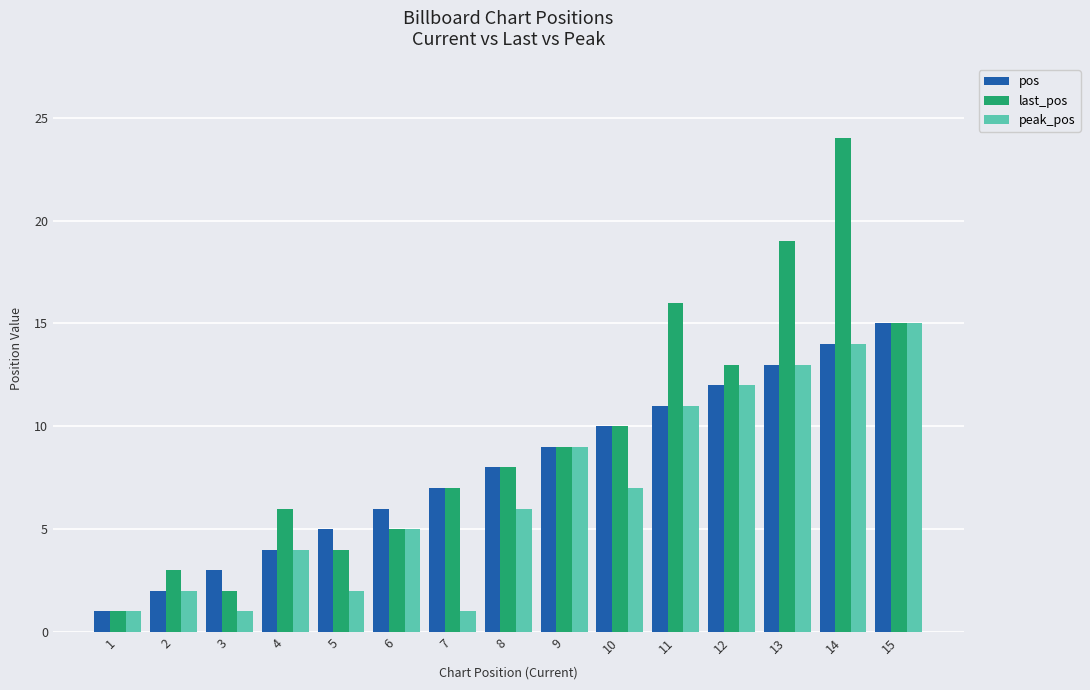

At how many categories does at least one series exceed 17?

2